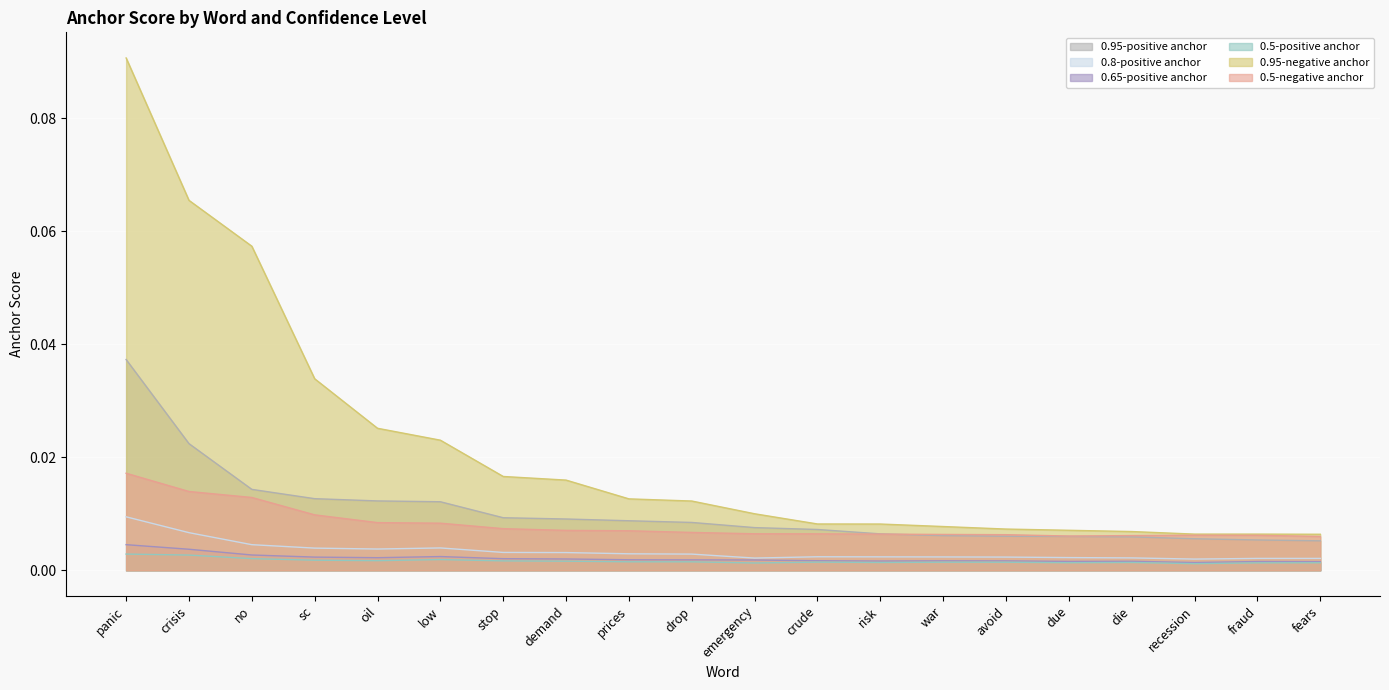

Reading left to right, what are all the values shown in this chart?

0.95-positive anchor: panic=0.0	crisis=0.0	no=0.0	sc=0.0	oil=0.0	low=0.0	stop=0.0	demand=0.0	prices=0.0	drop=0.0	emergency=0.0	crude=0.0	risk=0.0	war=0.0	avoid=0.0	due=0.0	die=0.0	recession=0.0	fraud=0.0	fears=0.0
0.8-positive anchor: panic=0.0	crisis=0.0	no=0.0	sc=0.0	oil=0.0	low=0.0	stop=0.0	demand=0.0	prices=0.0	drop=0.0	emergency=0.0	crude=0.0	risk=0.0	war=0.0	avoid=0.0	due=0.0	die=0.0	recession=0.0	fraud=0.0	fears=0.0
0.65-positive anchor: panic=0.0	crisis=0.0	no=0.0	sc=0.0	oil=0.0	low=0.0	stop=0.0	demand=0.0	prices=0.0	drop=0.0	emergency=0.0	crude=0.0	risk=0.0	war=0.0	avoid=0.0	due=0.0	die=0.0	recession=0.0	fraud=0.0	fears=0.0
0.5-positive anchor: panic=0.0	crisis=0.0	no=0.0	sc=0.0	oil=0.0	low=0.0	stop=0.0	demand=0.0	prices=0.0	drop=0.0	emergency=0.0	crude=0.0	risk=0.0	war=0.0	avoid=0.0	due=0.0	die=0.0	recession=0.0	fraud=0.0	fears=0.0
0.95-negative anchor: panic=0.1	crisis=0.1	no=0.1	sc=0.0	oil=0.0	low=0.0	stop=0.0	demand=0.0	prices=0.0	drop=0.0	emergency=0.0	crude=0.0	risk=0.0	war=0.0	avoid=0.0	due=0.0	die=0.0	recession=0.0	fraud=0.0	fears=0.0
0.5-negative anchor: panic=0.0	crisis=0.0	no=0.0	sc=0.0	oil=0.0	low=0.0	stop=0.0	demand=0.0	prices=0.0	drop=0.0	emergency=0.0	crude=0.0	risk=0.0	war=0.0	avoid=0.0	due=0.0	die=0.0	recession=0.0	fraud=0.0	fears=0.0